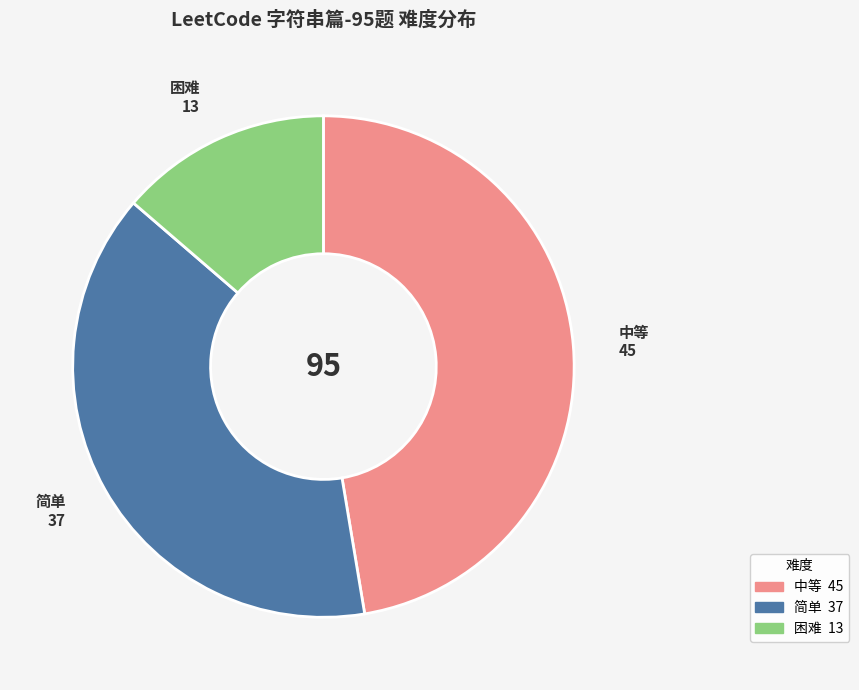

The 困难 slice represents 5% of the pie. True or false?

False